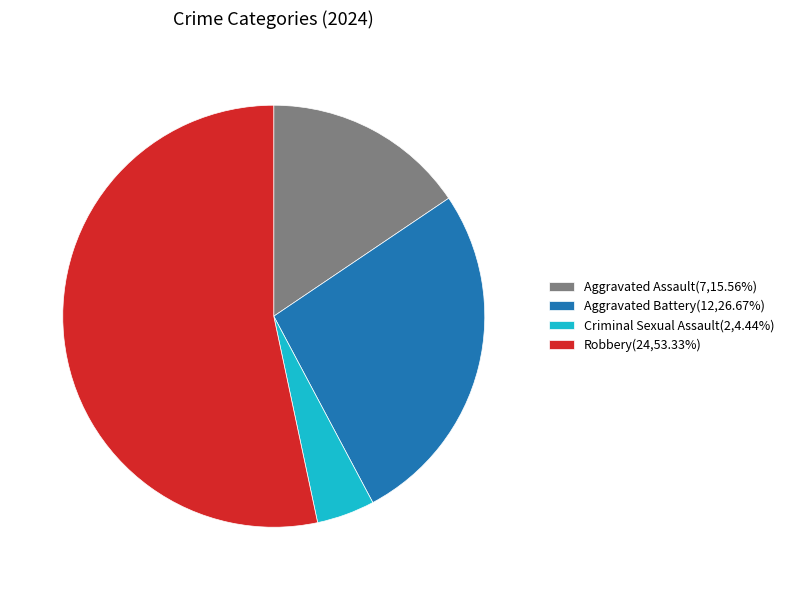

Rank the categories by value from lowest to highest.

Criminal Sexual Assault, Aggravated Assault, Aggravated Battery, Robbery